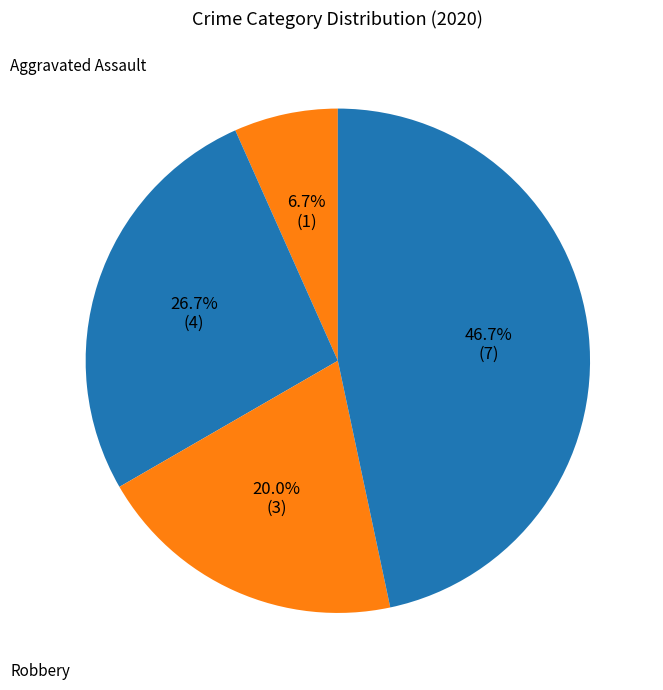

How many slices are in this pie chart?

4